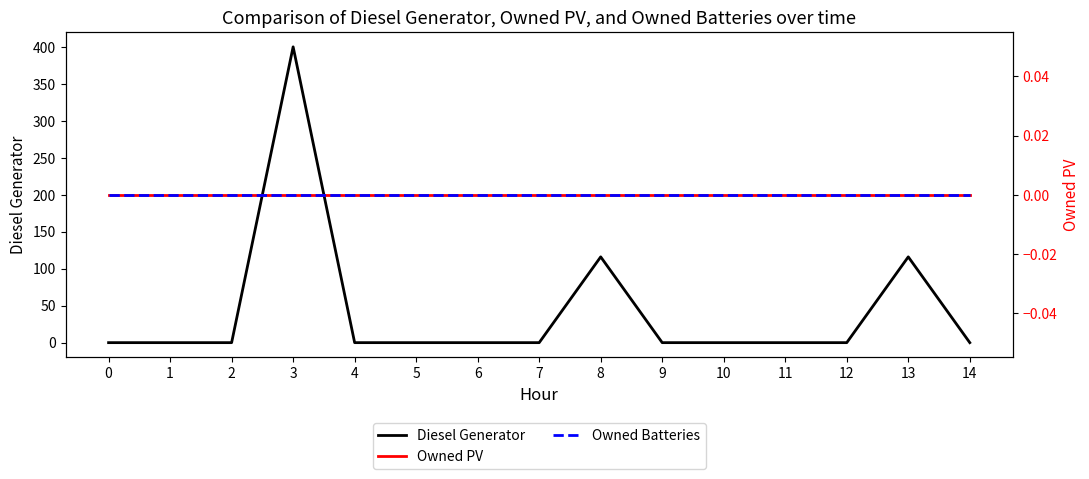

True or false: Owned PV and Owned Batteries cross at least once.

False